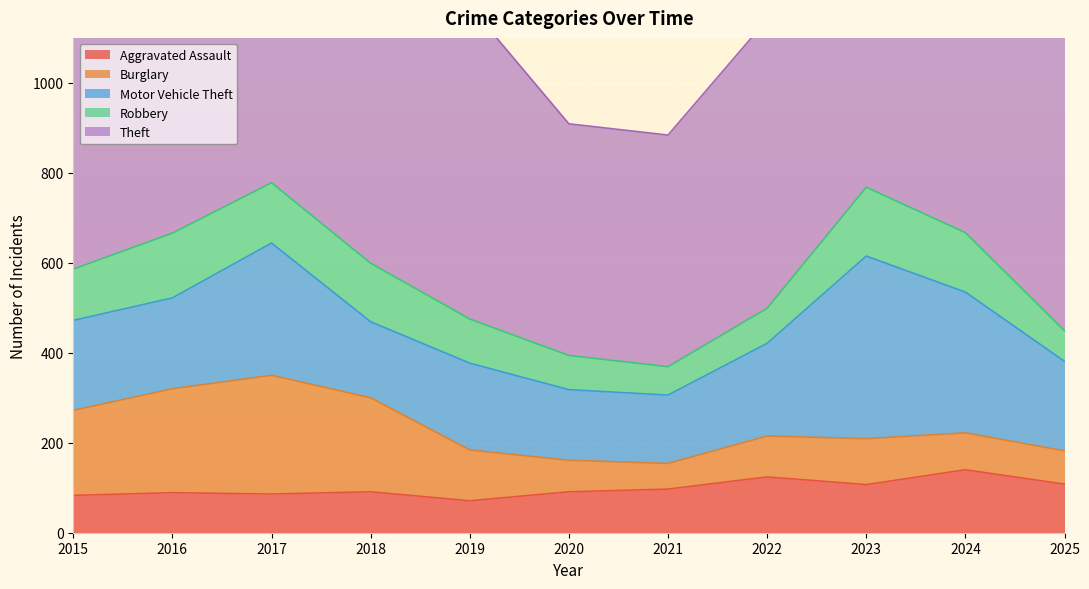

What is the difference between the maximum and minimum values in the Robbery series?

90